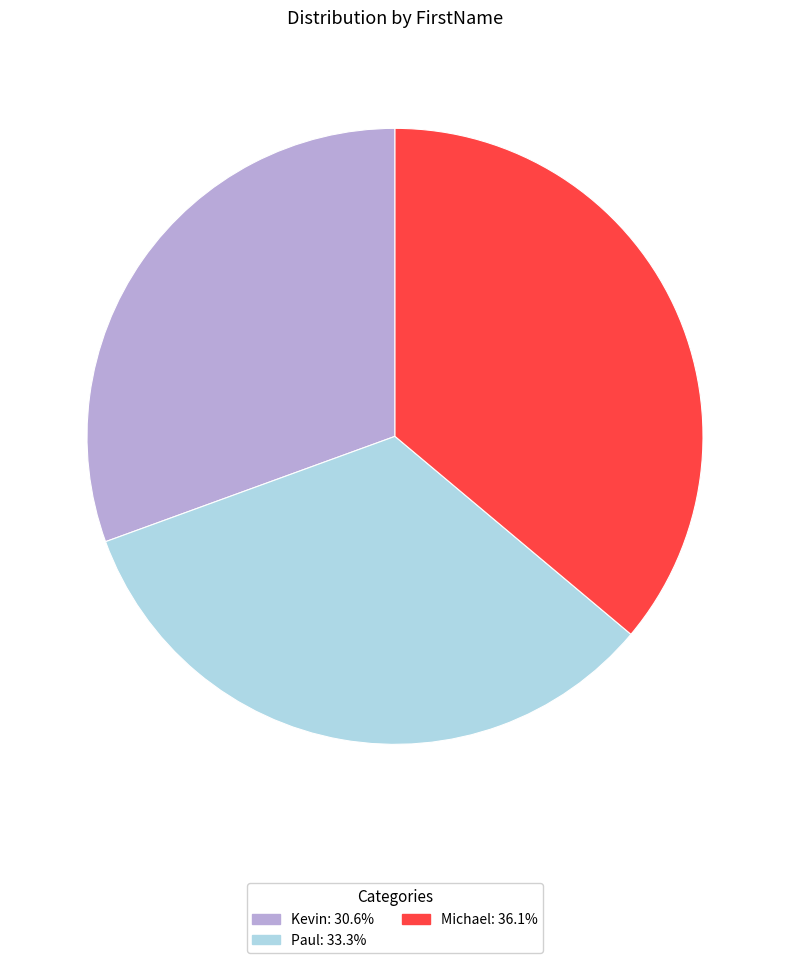

Between Paul and Kevin, which is larger?

Paul